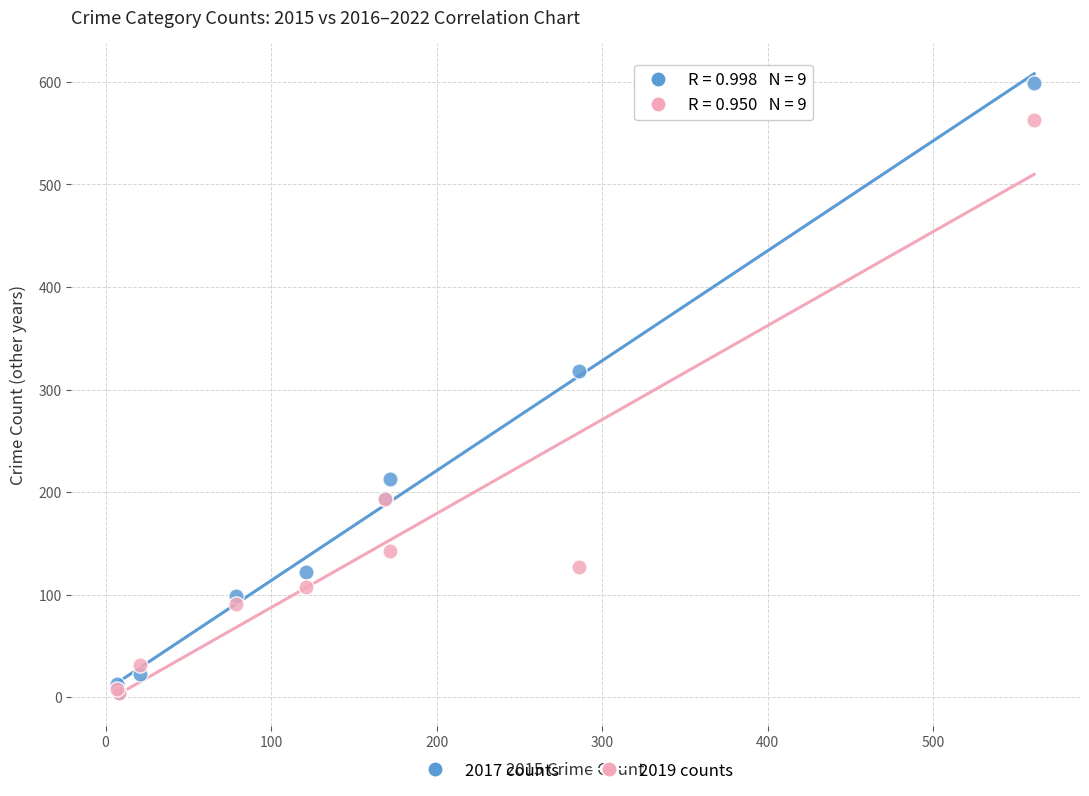

Which series reaches the maximum Y coordinate?

2017 counts